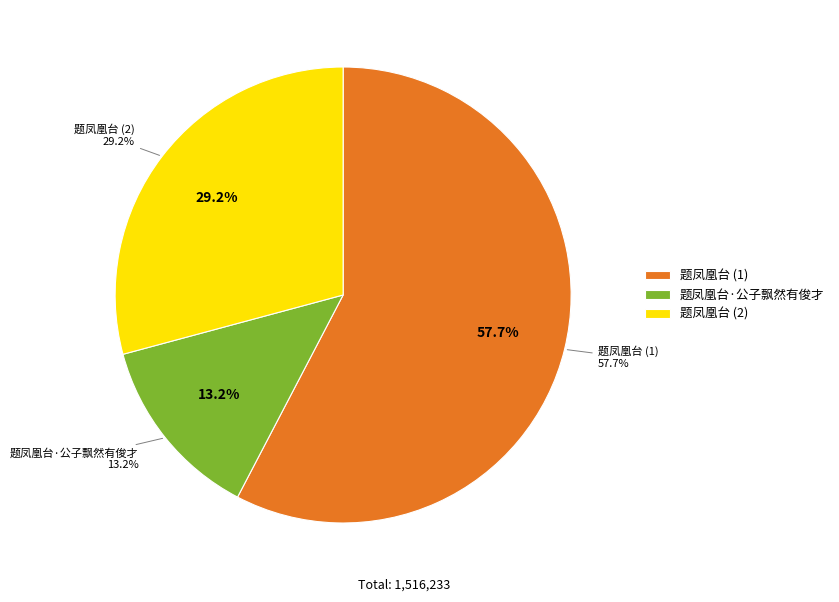

Is it true that 题凤凰台·公子飘然有俊才 is 19% of the pie?

False